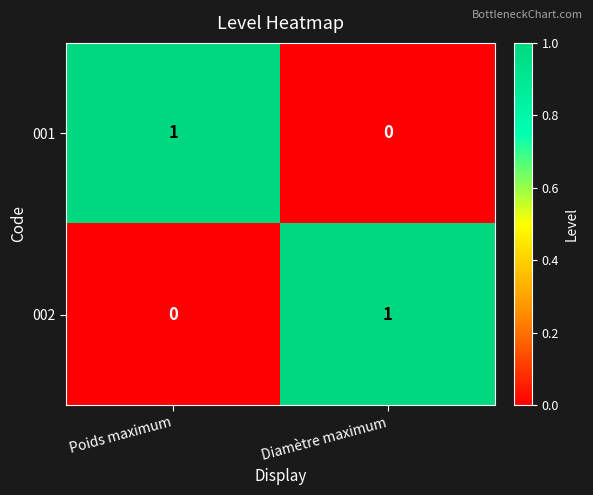

Which category has the lowest value in the 001 series?

Diamètre maximum